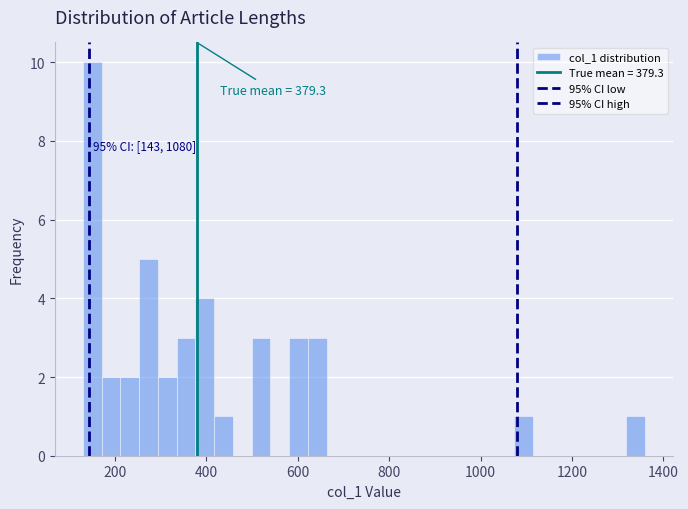

Read against the x-axis, roughly where is the centre of the tallest bar?

160